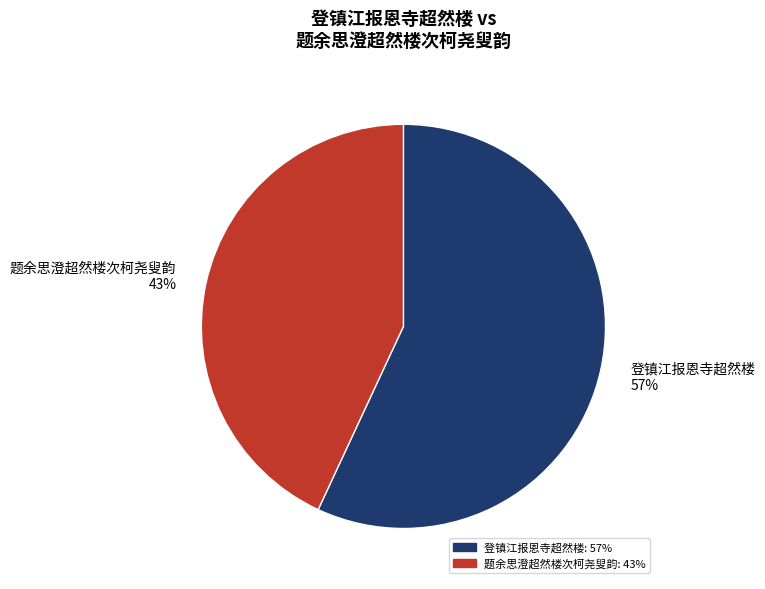

To the nearest percent, what percentage of the pie is 题余思澄超然楼次柯尧叟韵?

43%